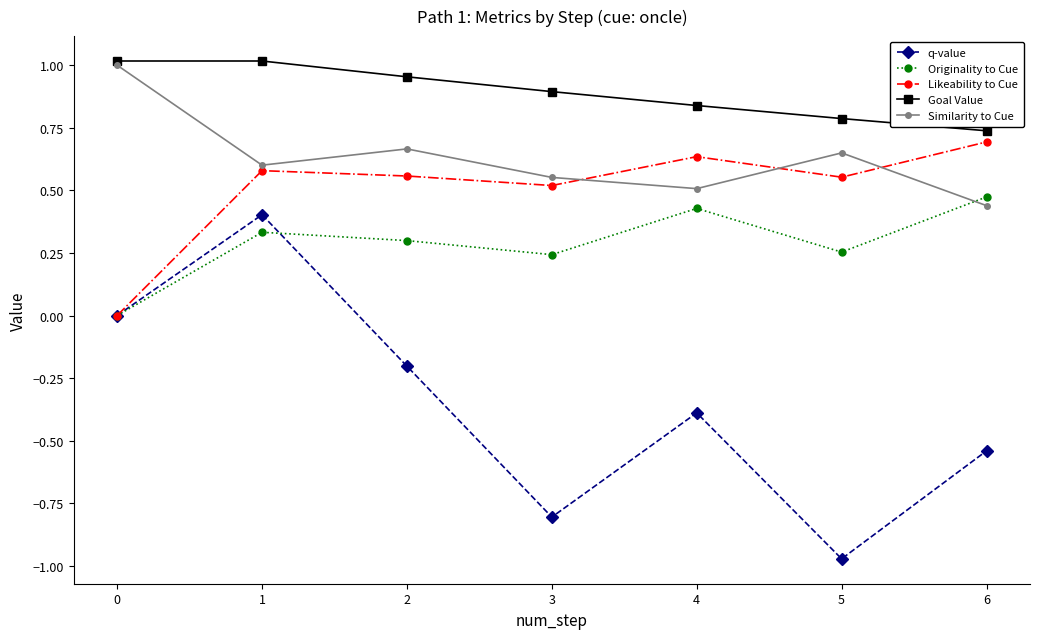

Which series changed the most between 3 and 6?

q-value